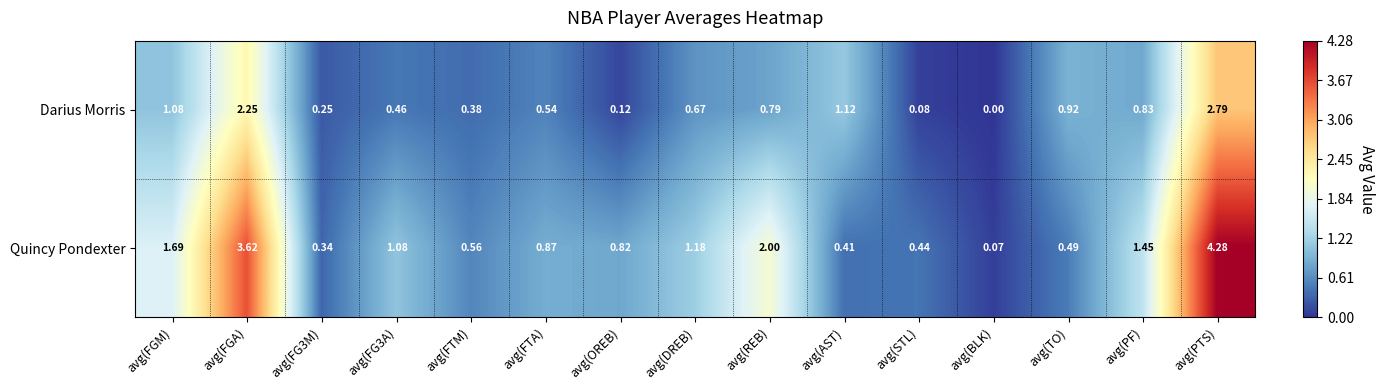

At avg(REB), list the series in order from largest to smallest.

Quincy Pondexter, Darius Morris